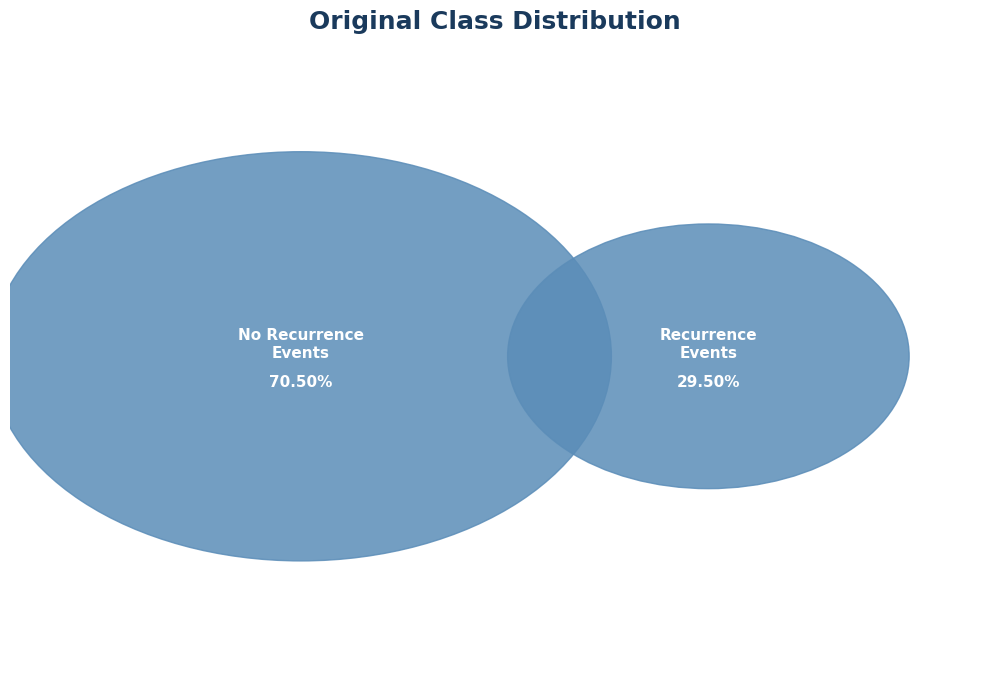

Which slice is the largest?

CL-no-recurrence-events